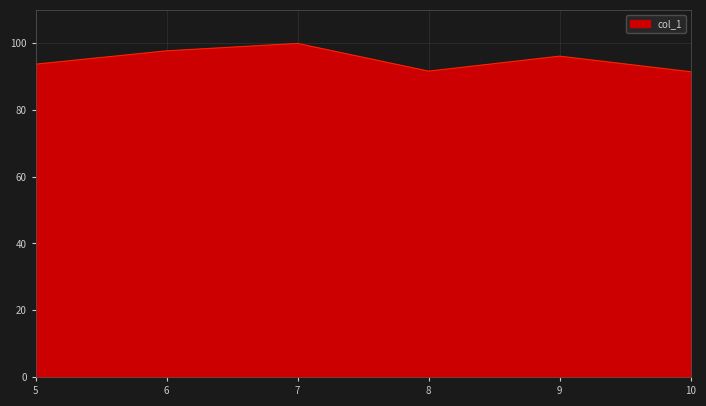

Where does the data first go above 96?

6